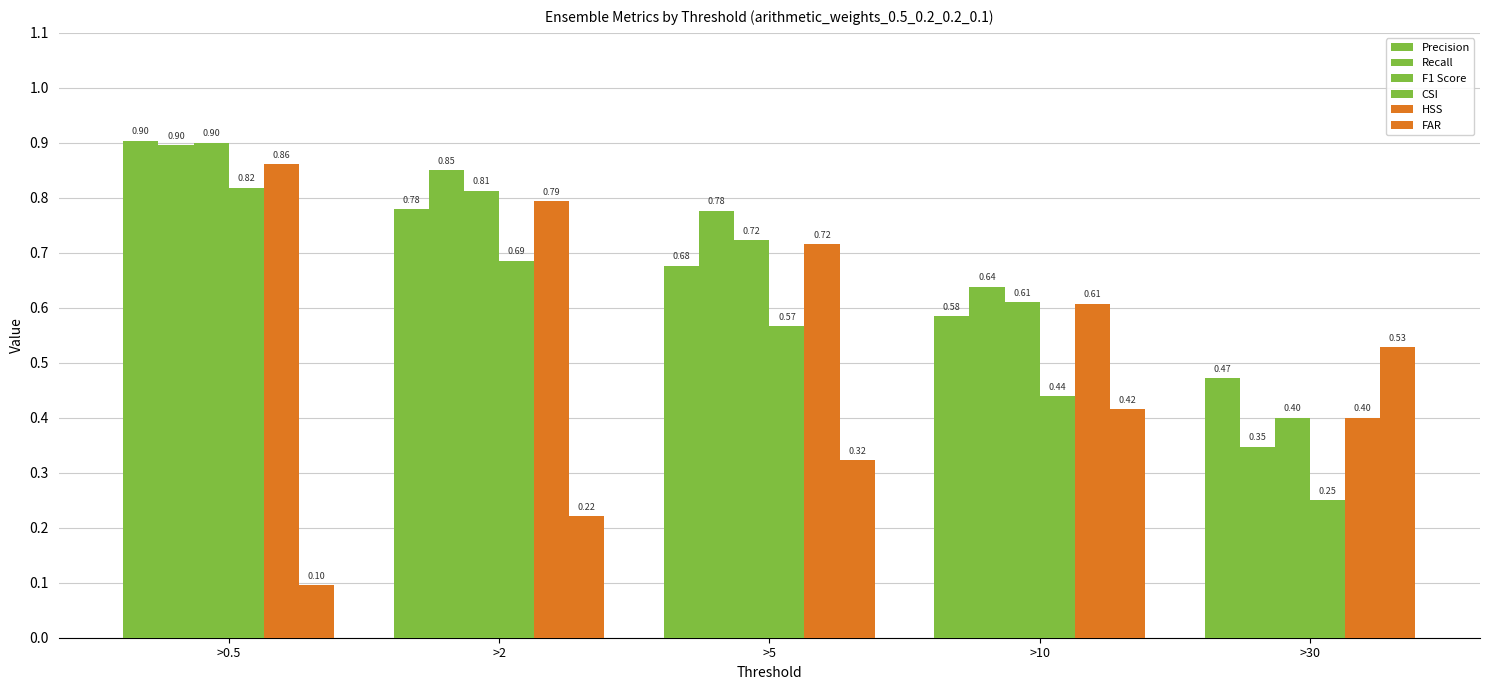

How many bars are there in each group?

6